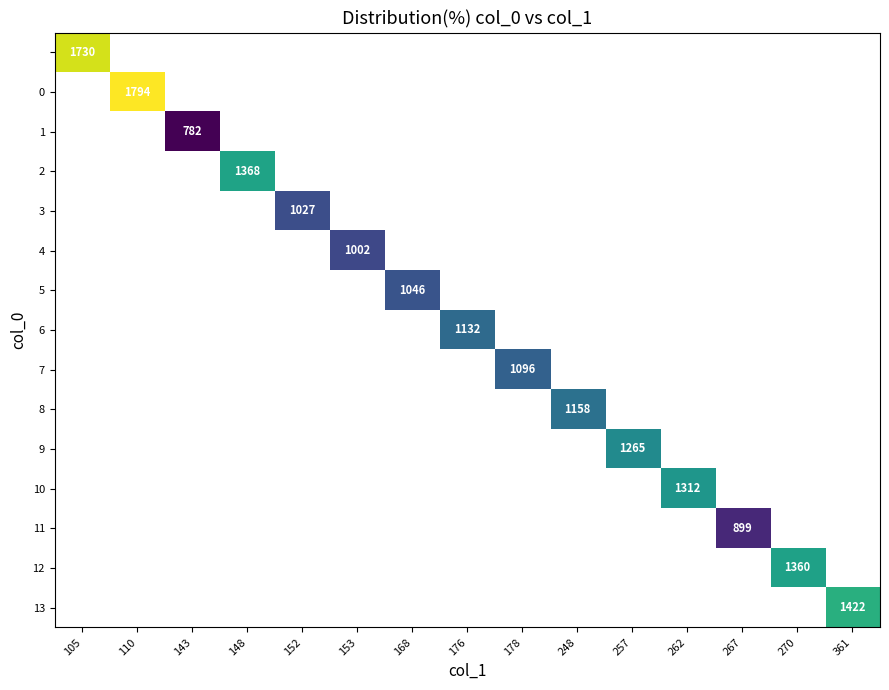

How many categories are shown in the chart?

15